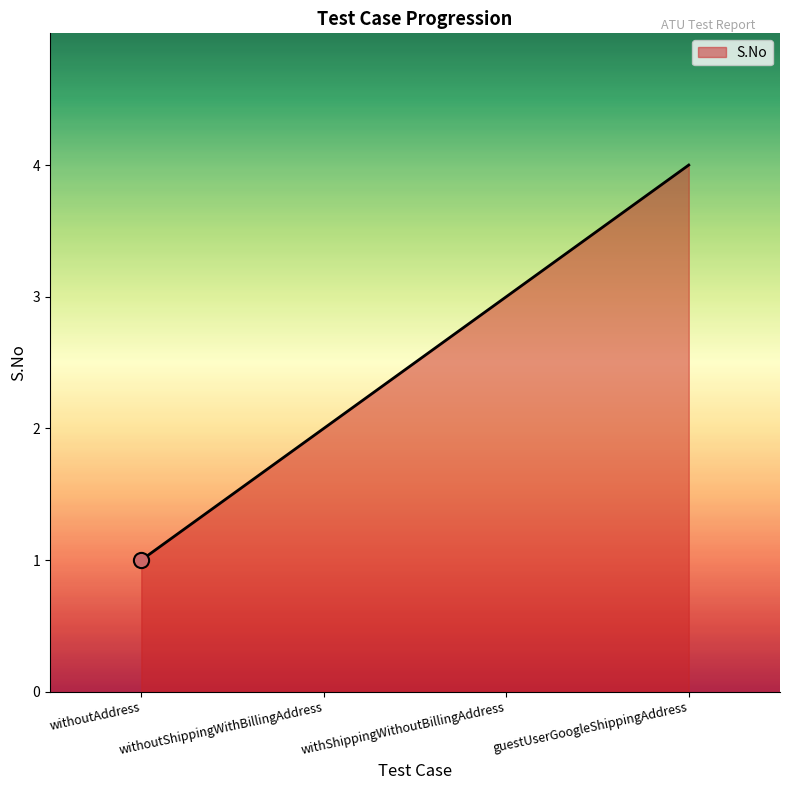

What is the ratio of the value at withShippingWithoutBillingAddress to the value at withoutAddress?

3.0